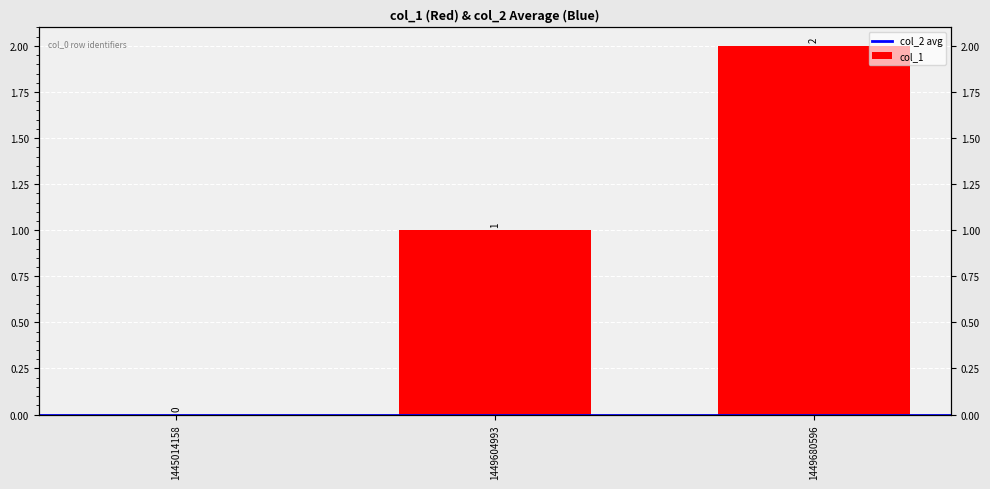

The chart shows a value of 3 at 1449680596. True or false?

False